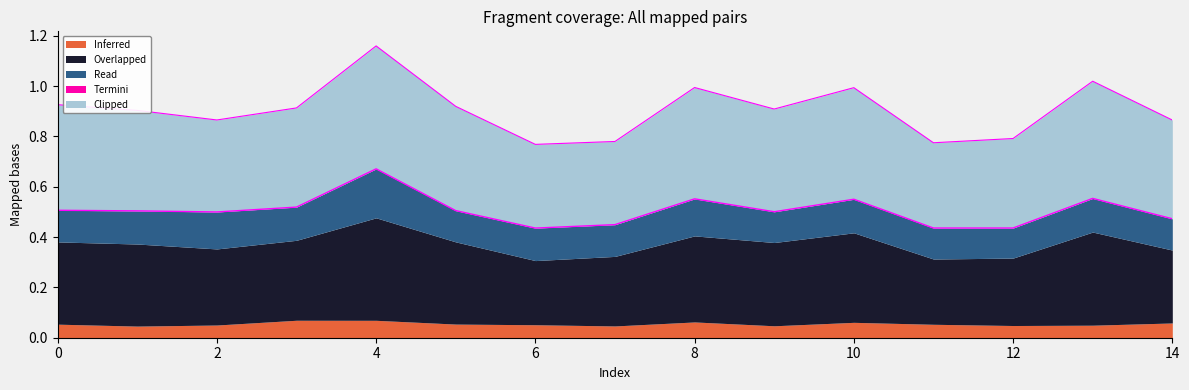

At which category is the sum across all series the highest?

4